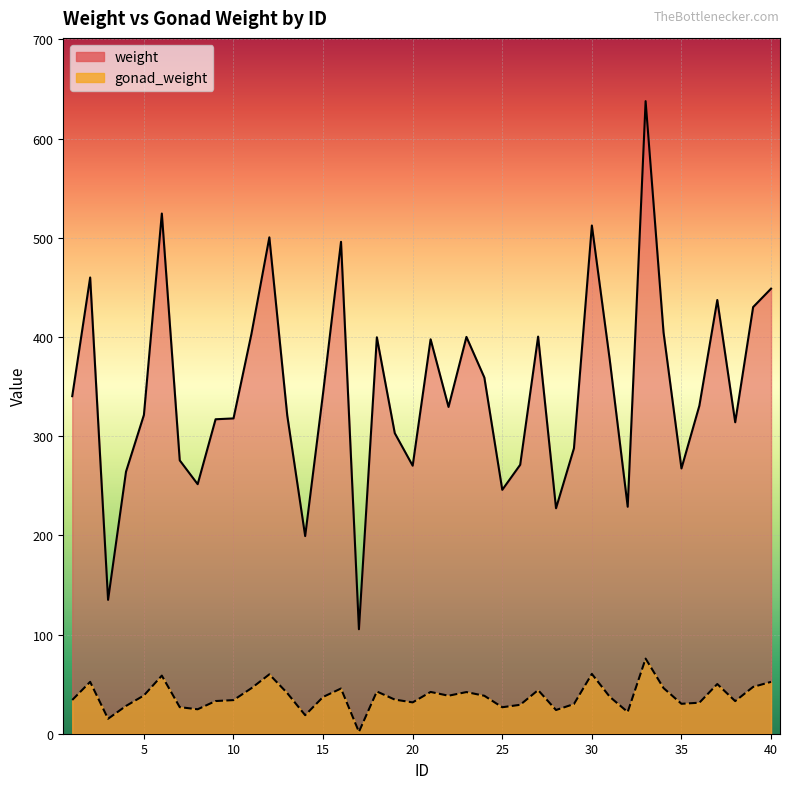

The weight series shows 403.0 at 11. True or false?

True